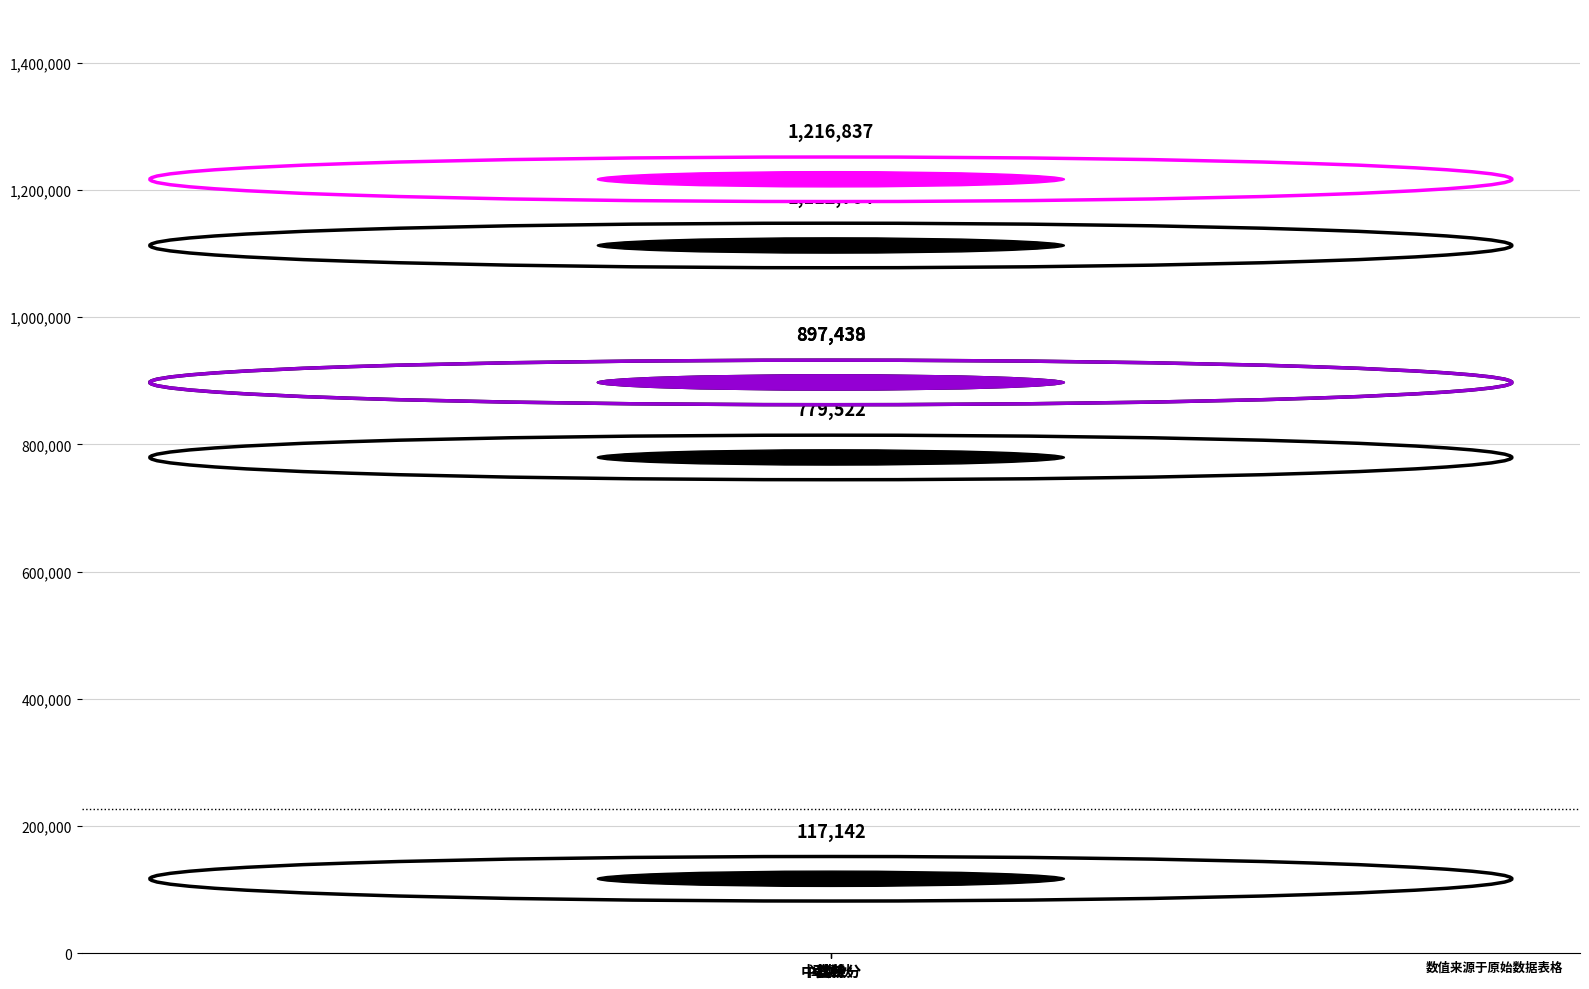

What is the average value?

836857